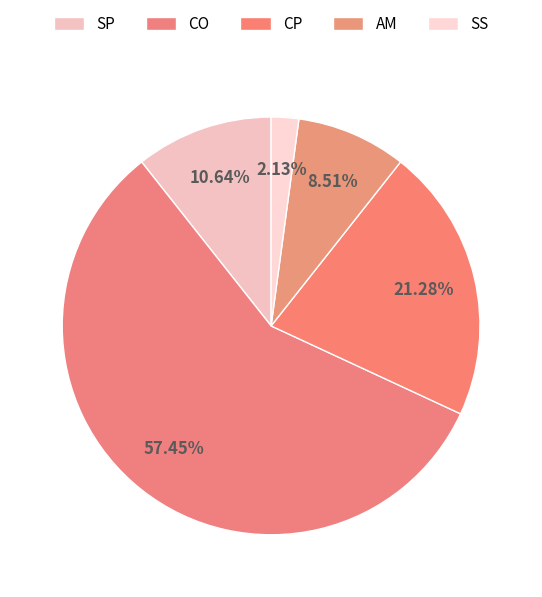

How many slices are in this pie chart?

5